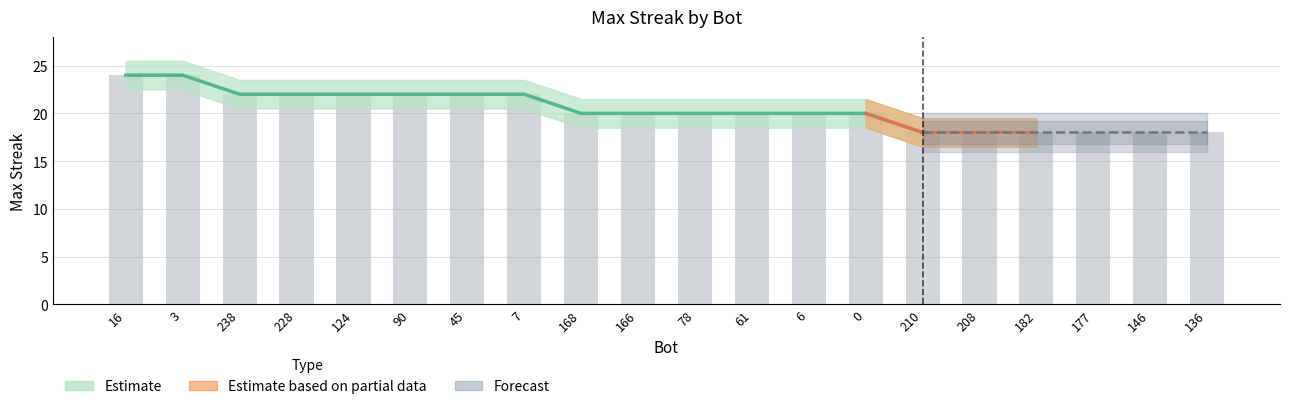

At which label does the data first exceed 20?

16